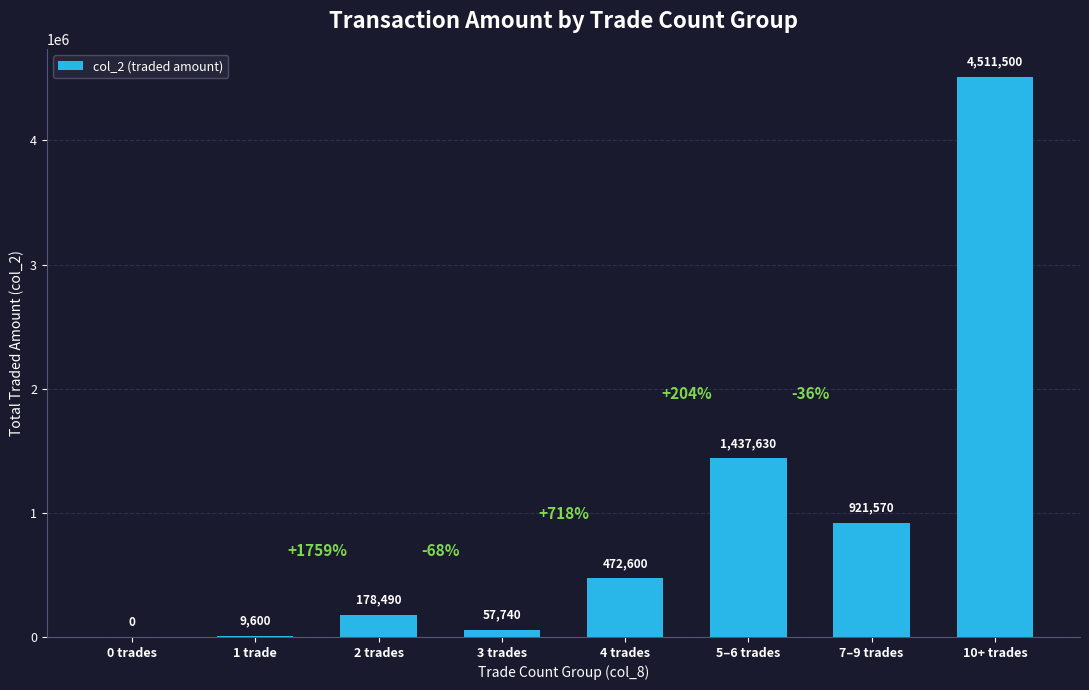

Is it true that the value at 7–9 trades is 1221829?

False